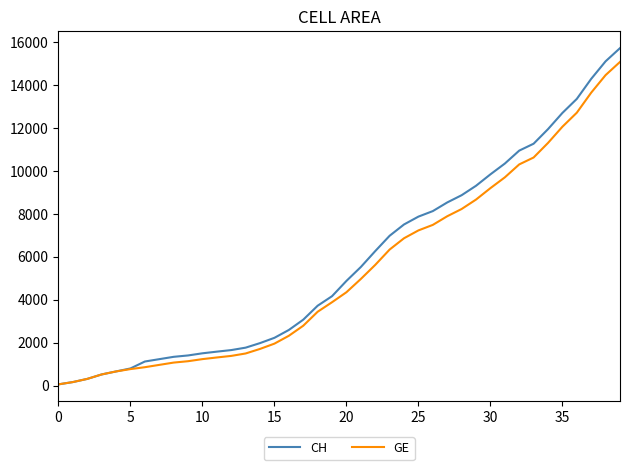

Which series has the largest range (max minus min)?

CH